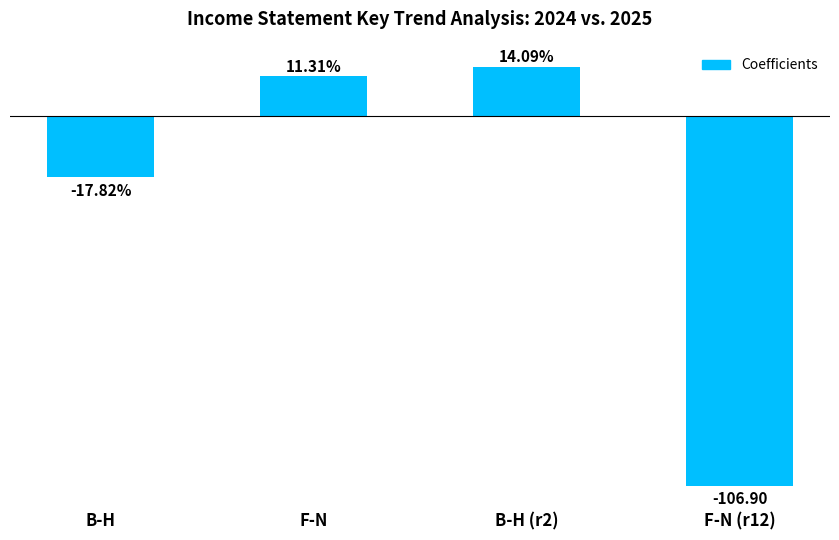

Does the chart contain any negative values?

Yes